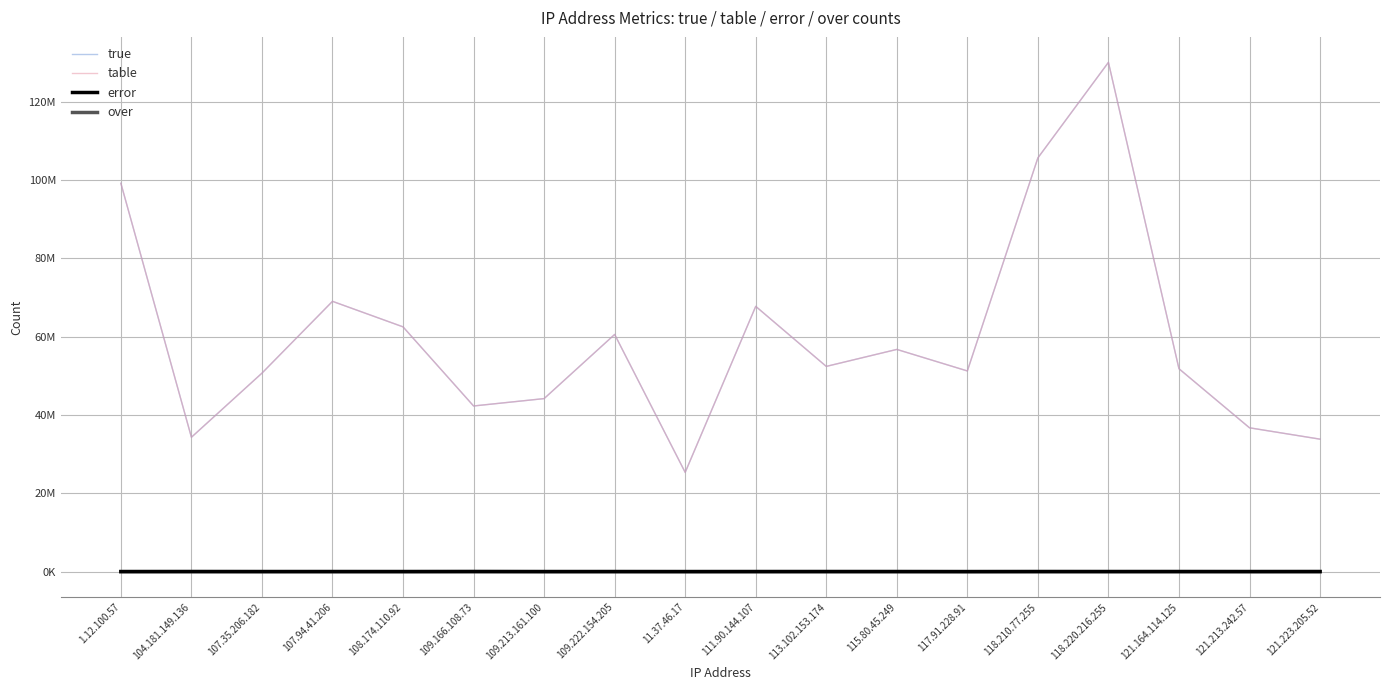

Does the chart have visible grid lines?

Yes